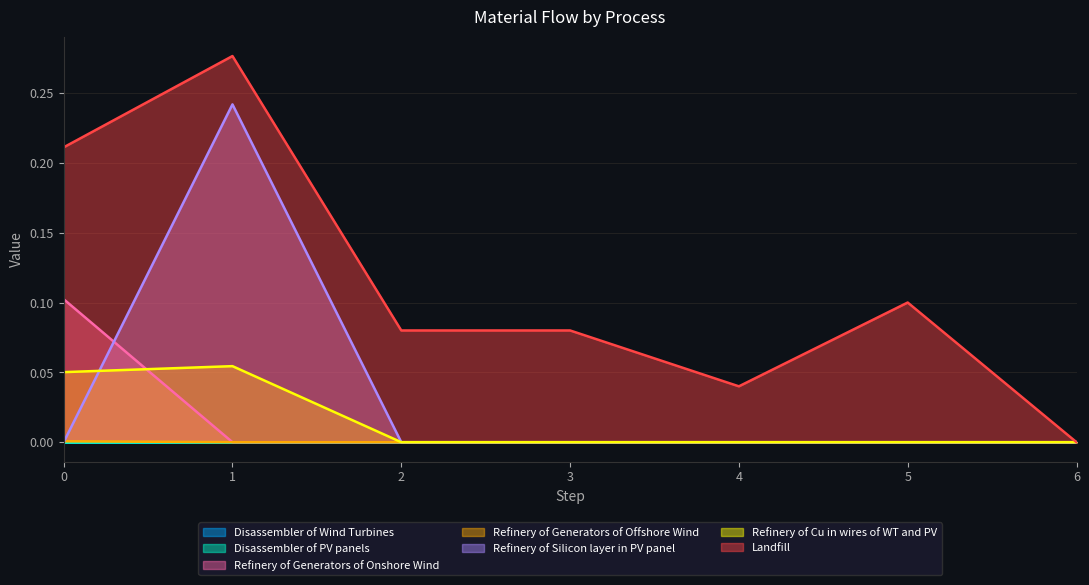

True or false: Landfill and Refinery of Generators of Offshore Wind cross at least once.

False